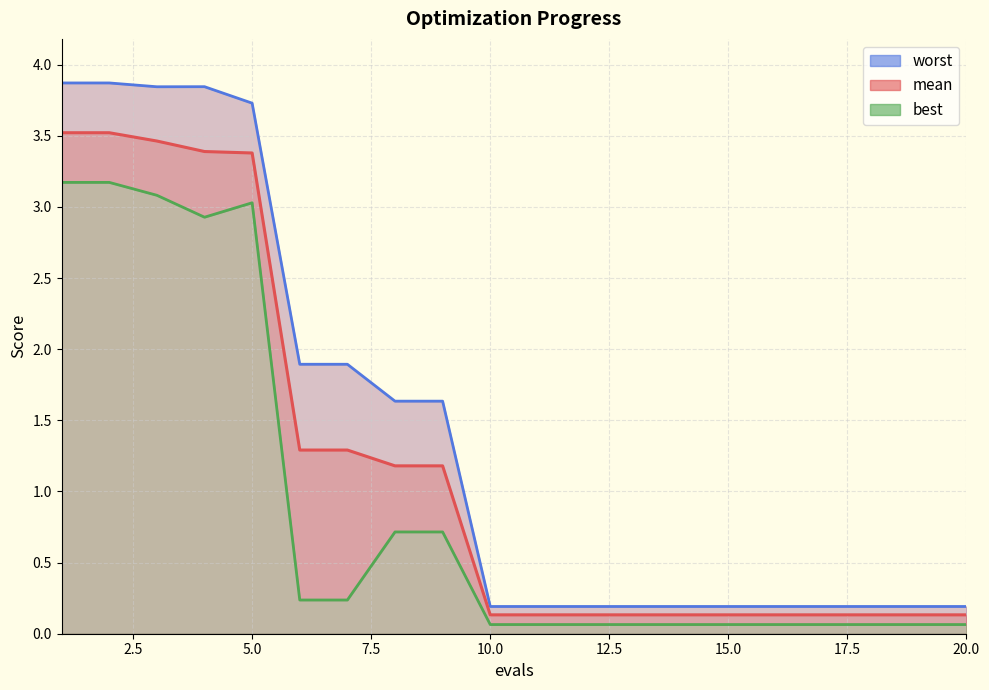

How many interior local valleys does the best series have?

1